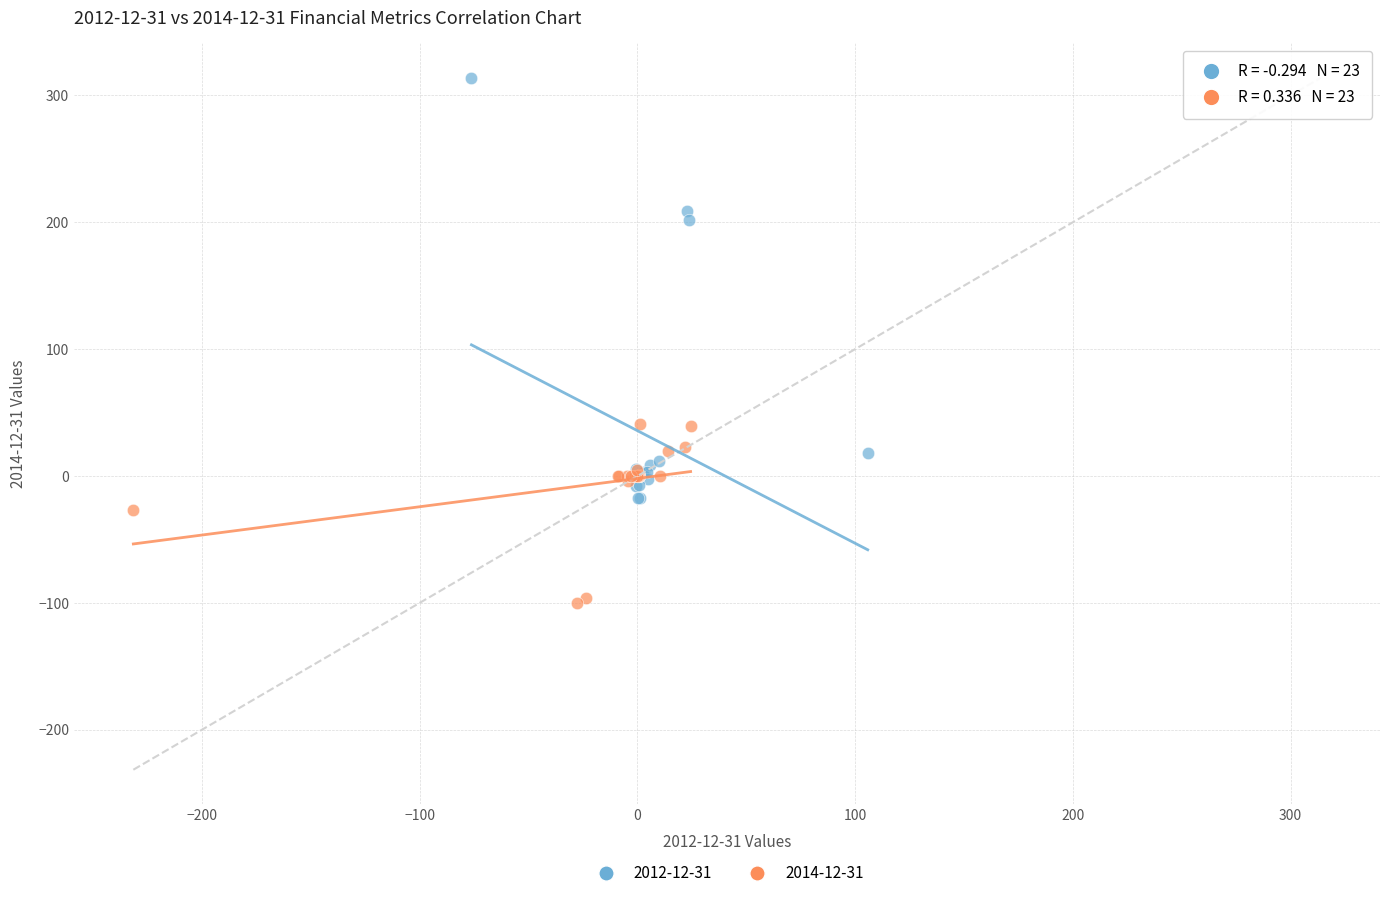

Which series reaches the maximum Y coordinate?

2012-12-31